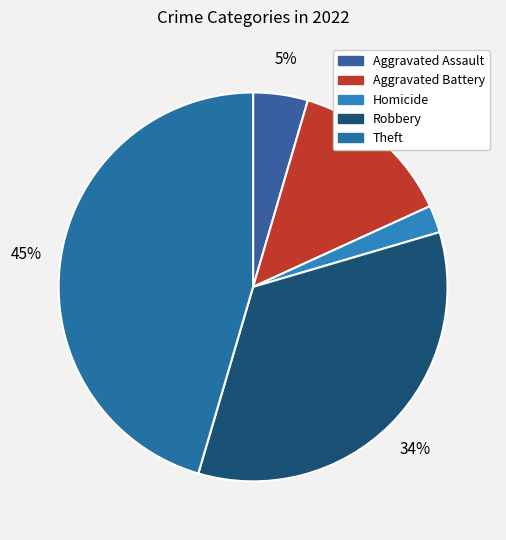

To the nearest percent, what portion does Homicide represent?

2%